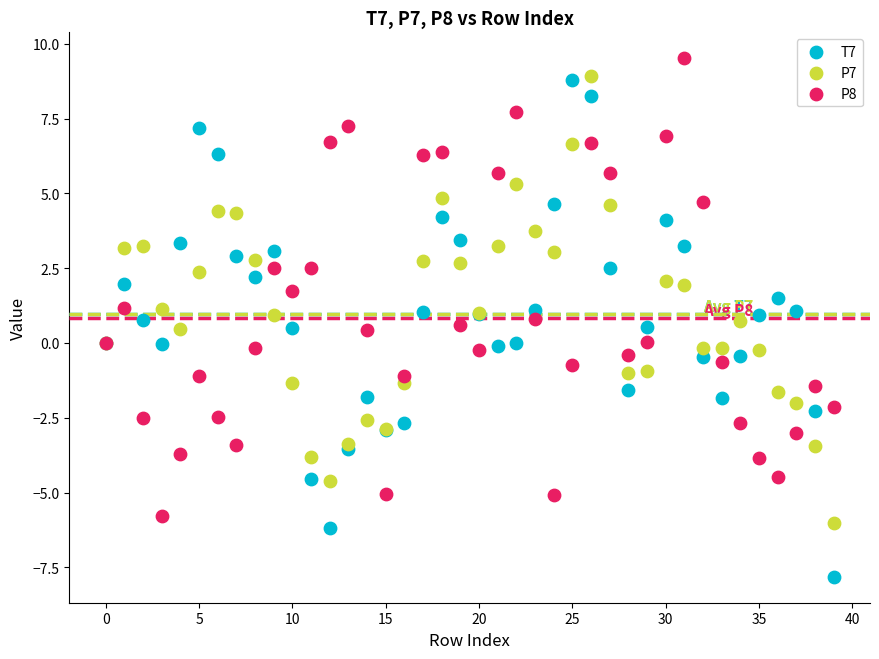

Which series reaches the minimum Y coordinate?

T7